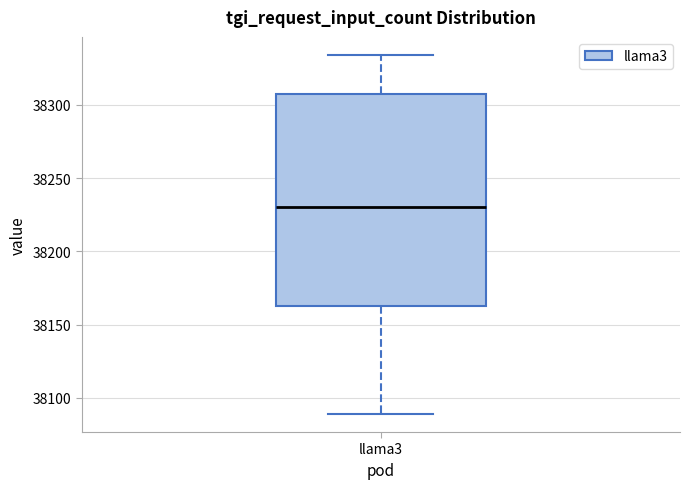

Transcribe this box plot: give where the median line is, the range the box spans, and where the two whiskers end, as read against the y-axis. The values are not printed on the chart, so give them approximately, as read against the axis.

median 38230, box 38165 to 38305, whiskers 38090 to 38335